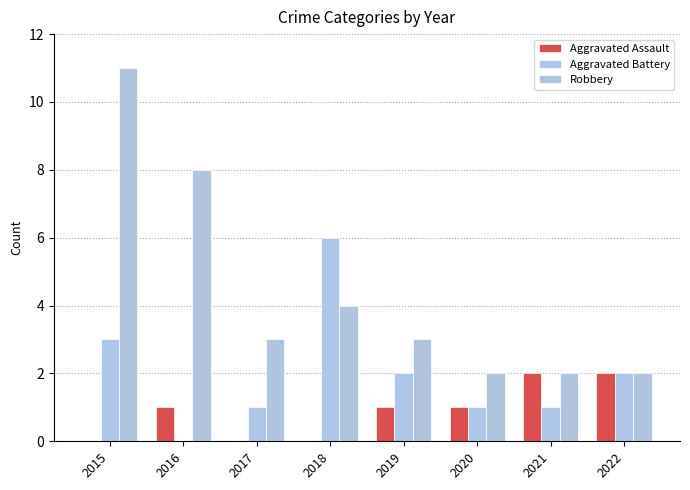

Where does the Aggravated Battery series first go above 2?

2015